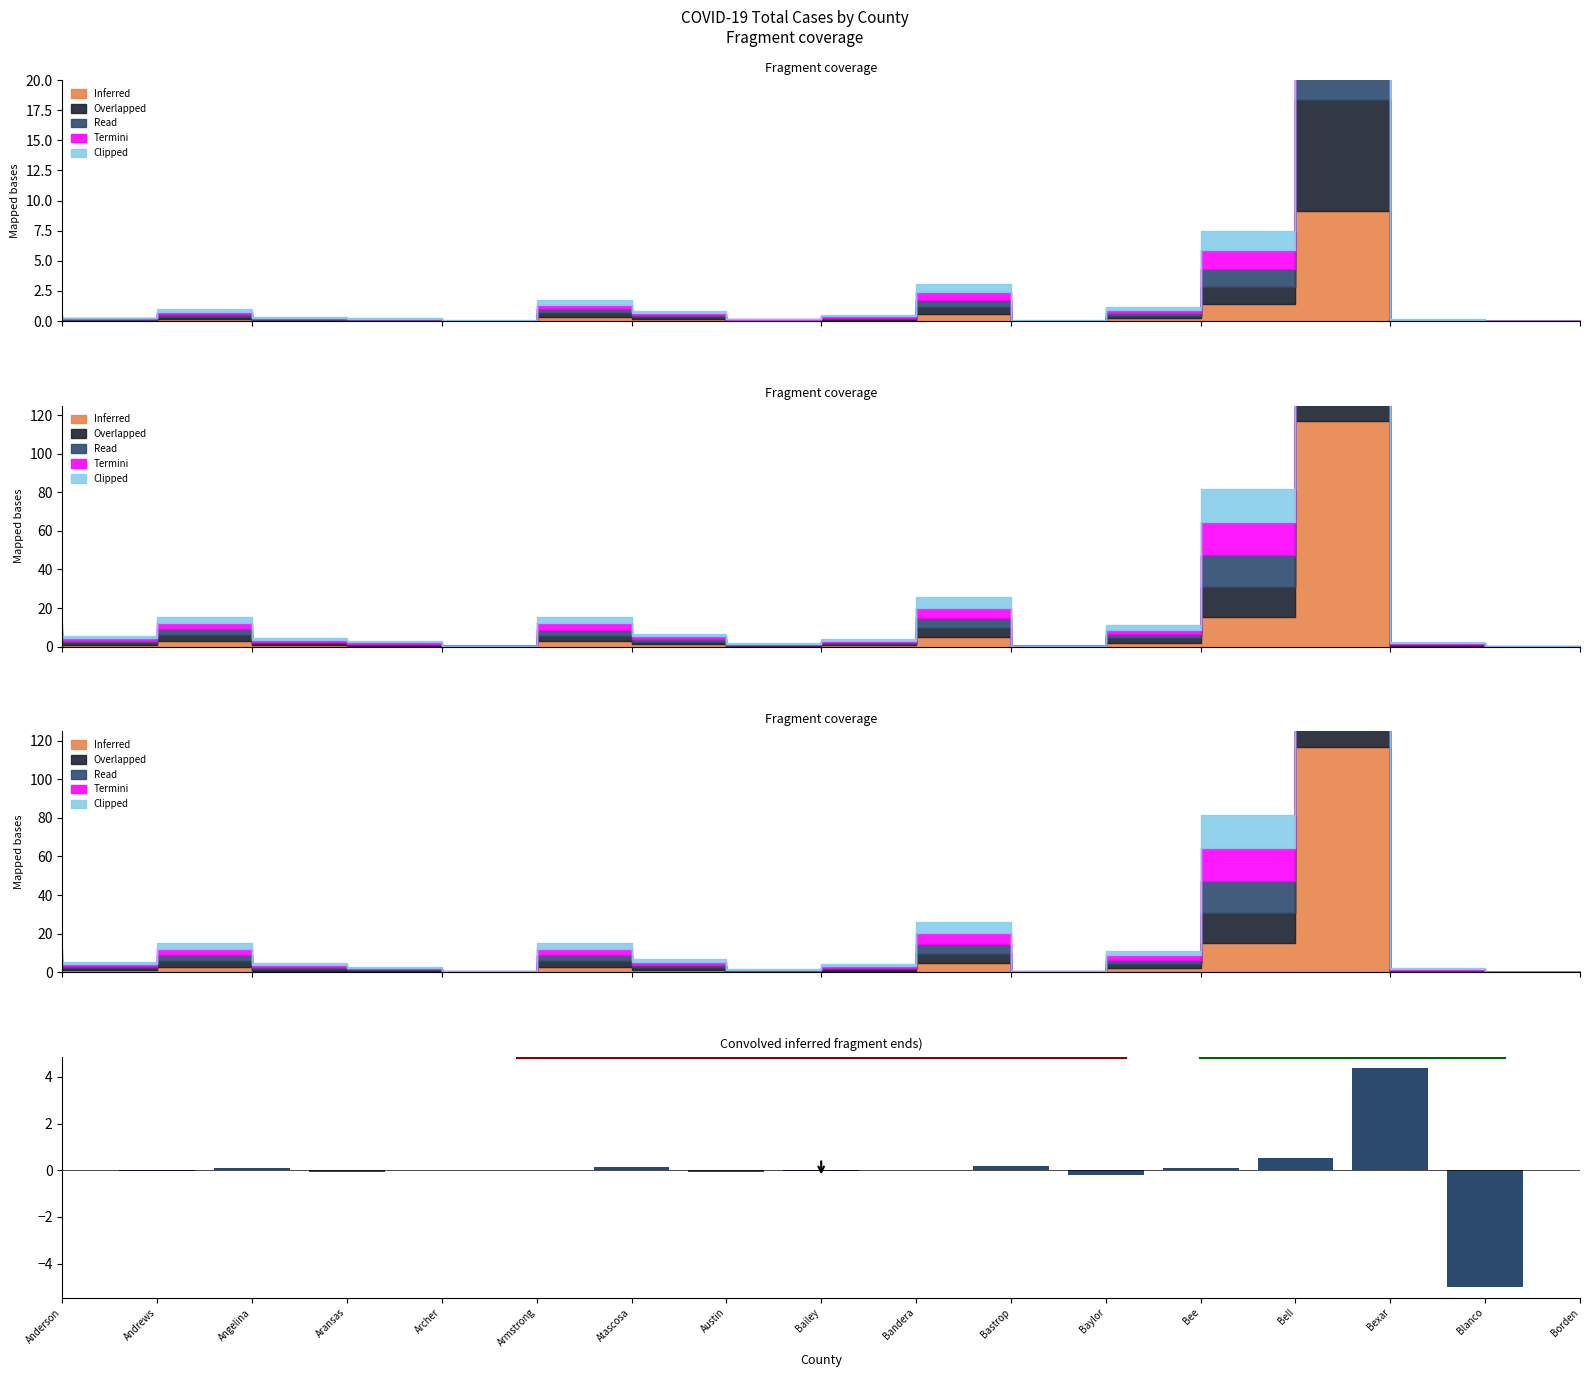

What is the label of the 13th bar from the right?

Archer